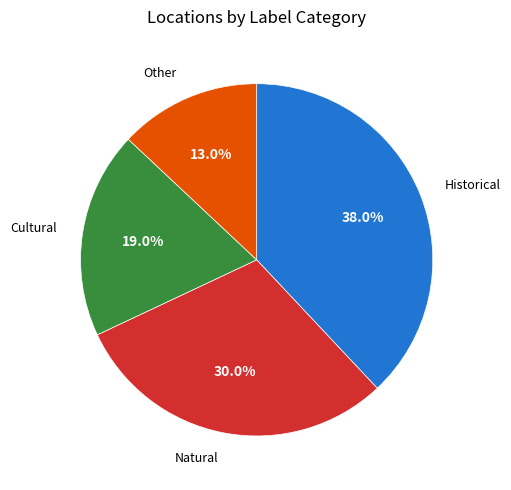

Count the number of slices in the pie.

4